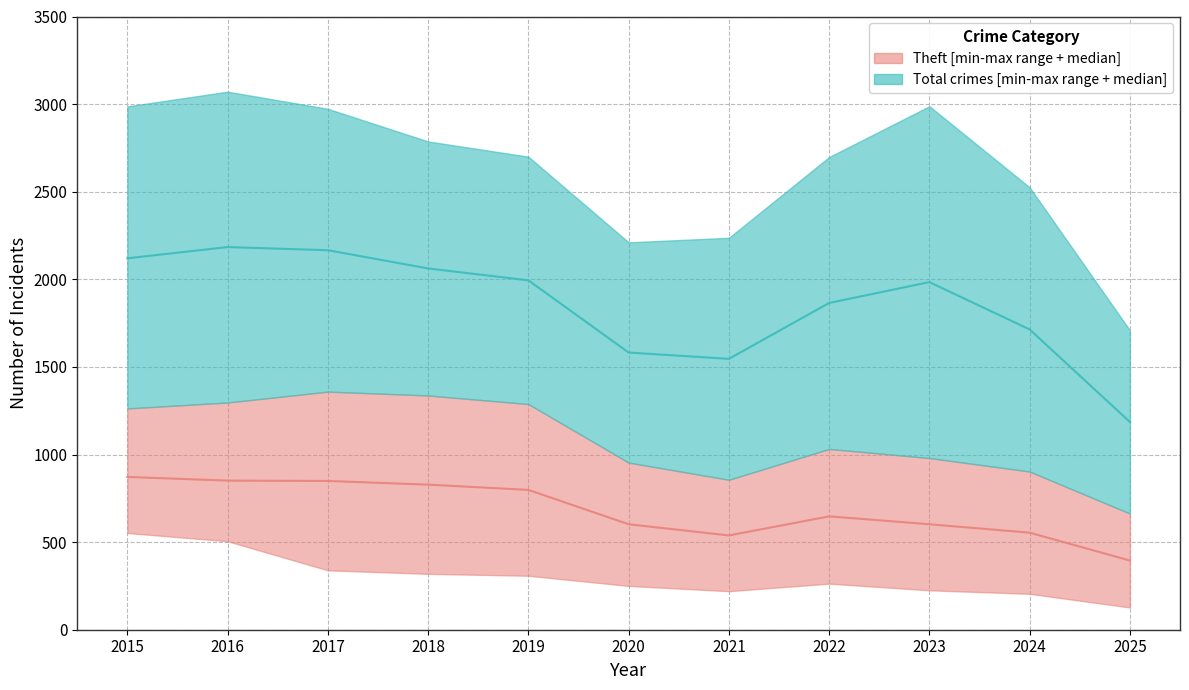

True or false: Total median has more than 1 points higher than both neighbors.

True